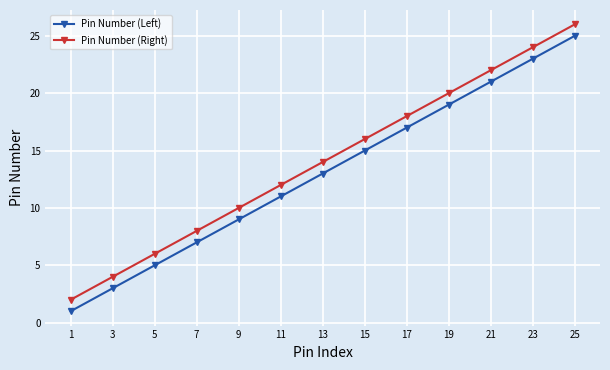

Which category has the highest value in the Pin Number (Left) series?

25